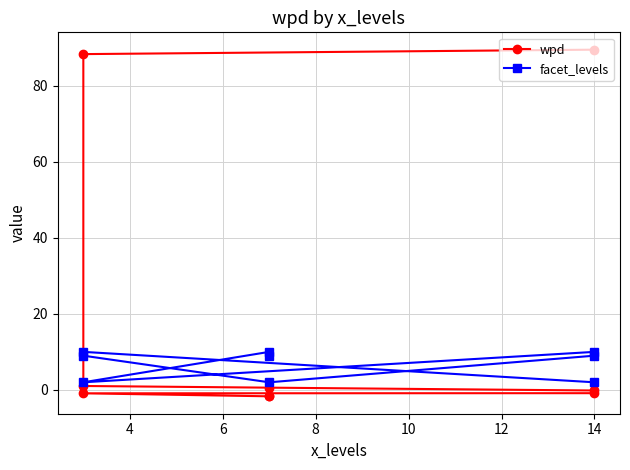

What are all the series names shown in the legend?

wpd, facet_levels